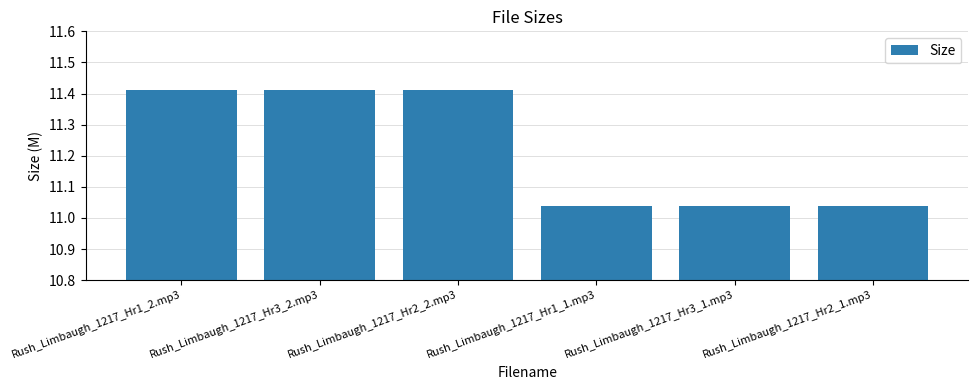

What is the difference between the maximum and minimum values?

0.4